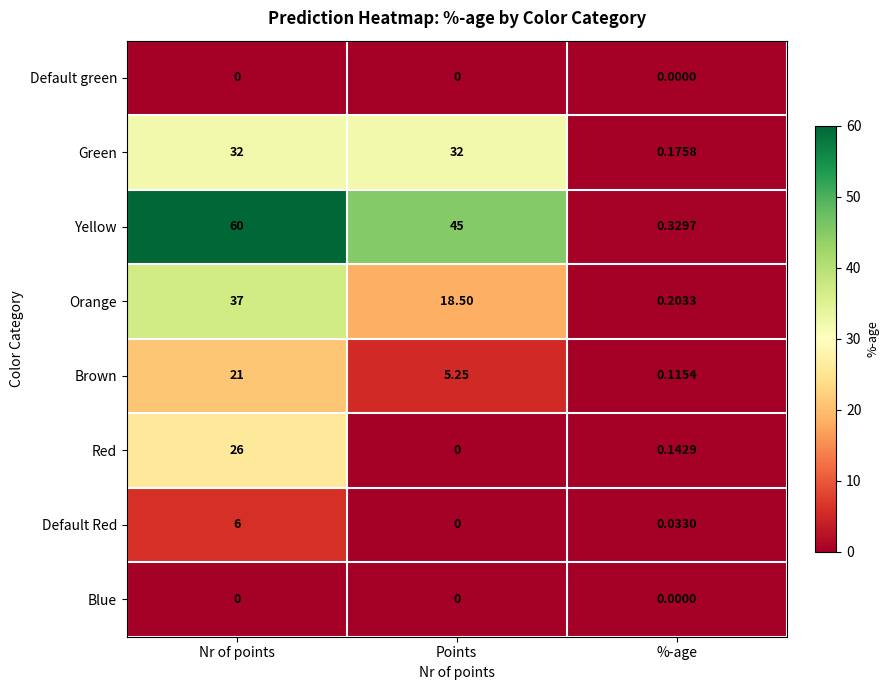

Between Nr of points and Points, which series saw the biggest shift?

Red